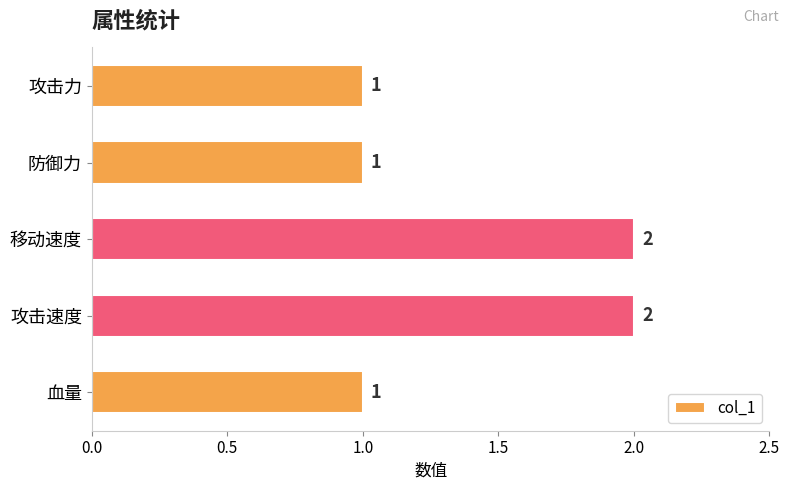

What is the maximum value shown in the chart?

2